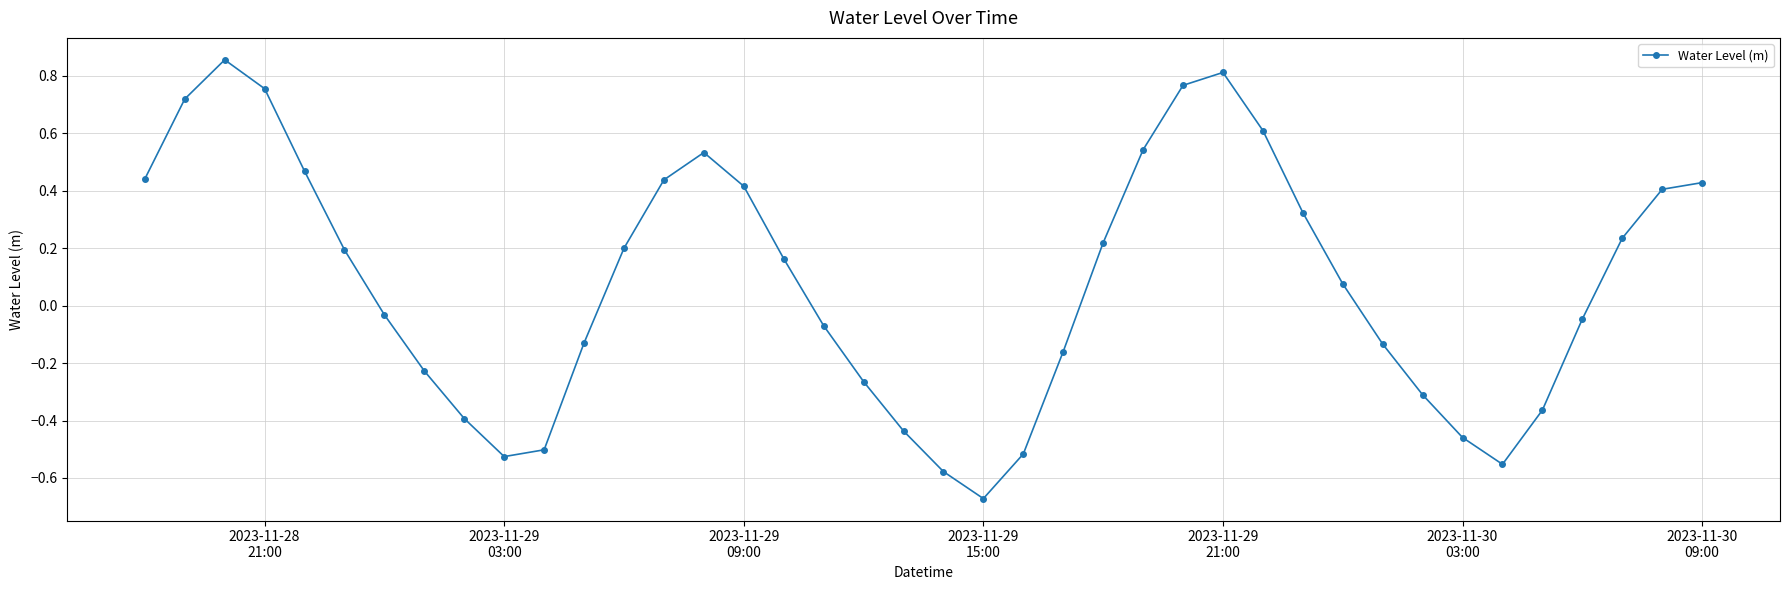

What is the difference between the maximum and minimum values?

1.5